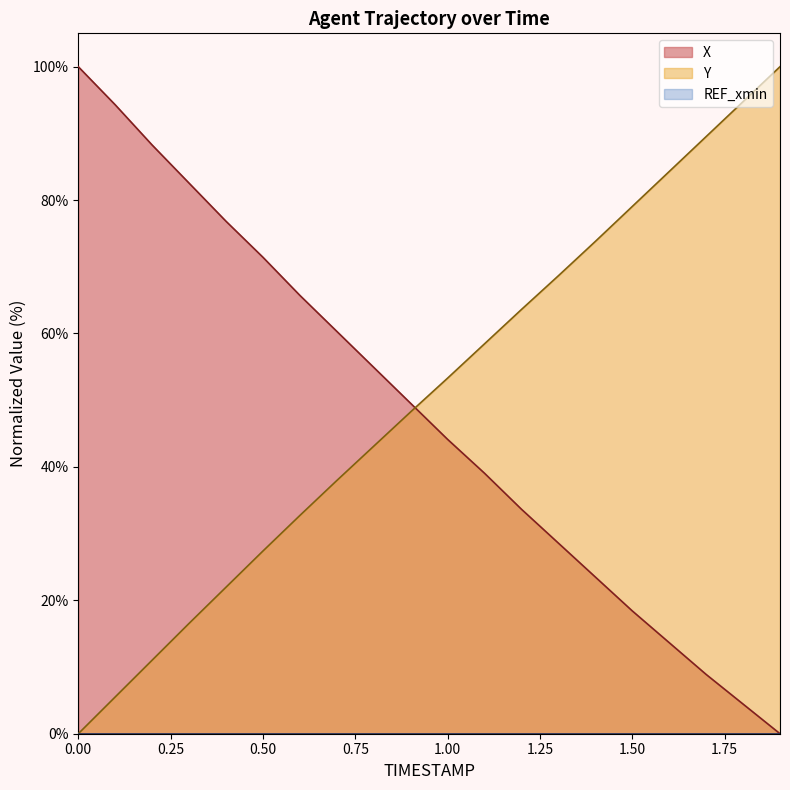

List the series in order of their overall mean, highest first.

Y, X